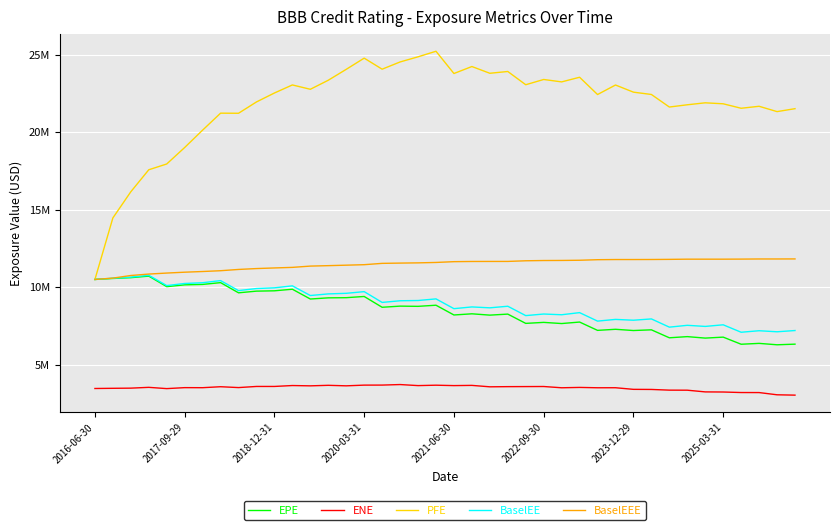

Reading right to left, what are all the values shown in this chart?

EPE: 6325773.9	6285210.6	6375783.3	6320253.8	6778871.8	6716229.1	6811448.4	6736422.8	7249901.5	7204644.9	7284558.4	7214692.2	7751135.3	7655124.7	7729810.6	7665717.2	8263720.3	8197811.2	8282856.0	8207565.7	8836982.3	8764570.0	8778562.3	8704114.6	9401353.2	9322631.3	9312686.2	9236918.2	9868837.7	9766436.2	9745271.8	9636933.0	10294004.0	10178370.4	10151002.2	10035022.7	10713690.1	10613377.4	10562778.9	10498383.0
ENE: 3037087.0	3059627.7	3203168.9	3205253.6	3239017.6	3246409.7	3355790.7	3359885.5	3404482.3	3410890.5	3514577.0	3512712.2	3535211.3	3512202.4	3593990.7	3589165.7	3584864.2	3574291.2	3666202.5	3652318.8	3678423.0	3652448.7	3720013.8	3685714.9	3683091.7	3637700.0	3670771.1	3636782.9	3656529.8	3597660.8	3597665.1	3524986.0	3580021.6	3517437.7	3520795.8	3458203.0	3539984.0	3488156.4	3477965.3	3465738.3
PFE: 21513948.4	21324476.3	21668371.8	21540479.3	21828740.3	21891868.0	21764919.1	21619977.2	22429629.4	22579296.5	23040419.0	22426627.6	23540682.7	23240980.4	23396796.3	23058090.7	23912488.5	23797218.2	24232358.7	23781797.6	25217440.1	24858333.8	24527108.5	24060806.0	24773465.3	24051293.6	23348692.7	22764939.1	23044830.3	22525220.0	21948490.1	21217792.7	21224602.2	20130914.5	19009907.5	17946916.0	17573655.7	16155245.2	14467347.0	10498383.0
BaselEE: 7204350.3	7123892.1	7191202.0	7093831.6	7573793.3	7469870.1	7540758.7	7422606.3	7953181.7	7869456.0	7922052.5	7812015.2	8358952.7	8222072.5	8268745.9	8166843.3	8771246.3	8668996.8	8726431.2	8614917.2	9245404.9	9140117.1	9124612.7	9017738.6	9712900.5	9604672.1	9567325.3	9462444.7	10085938.2	9958496.7	9912720.4	9779580.2	10425083.3	10287426.1	10239164.4	10103472.0	10767572.3	10648532.9	10580339.8	10498383.0
BaselEEE: 11822967.6	11819685.4	11819544.0	11811089.9	11806895.5	11806857.5	11806857.5	11794432.8	11786161.5	11783435.8	11783435.8	11772811.0	11737435.8	11724759.8	11719948.7	11703351.9	11661970.2	11660760.3	11658566.9	11645930.4	11595381.4	11568694.6	11554238.4	11536522.4	11450747.3	11419738.3	11389003.6	11360303.1	11277670.5	11240714.3	11201106.5	11144575.3	11062438.3	11011123.1	10967023.4	10911268.0	10846615.3	10753694.9	10585540.8	10498383.0